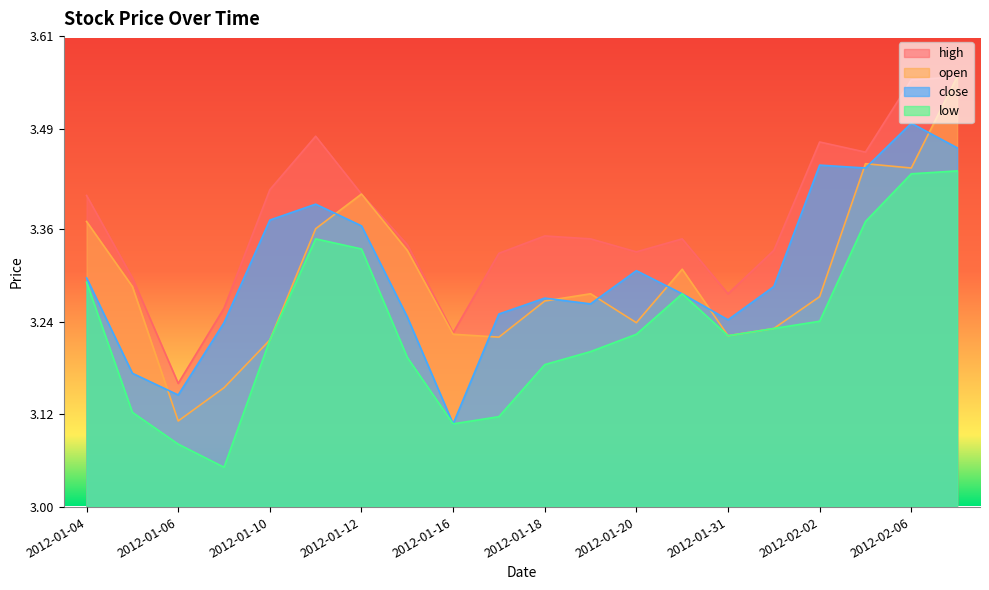

Which series has the largest total across all categories?

high